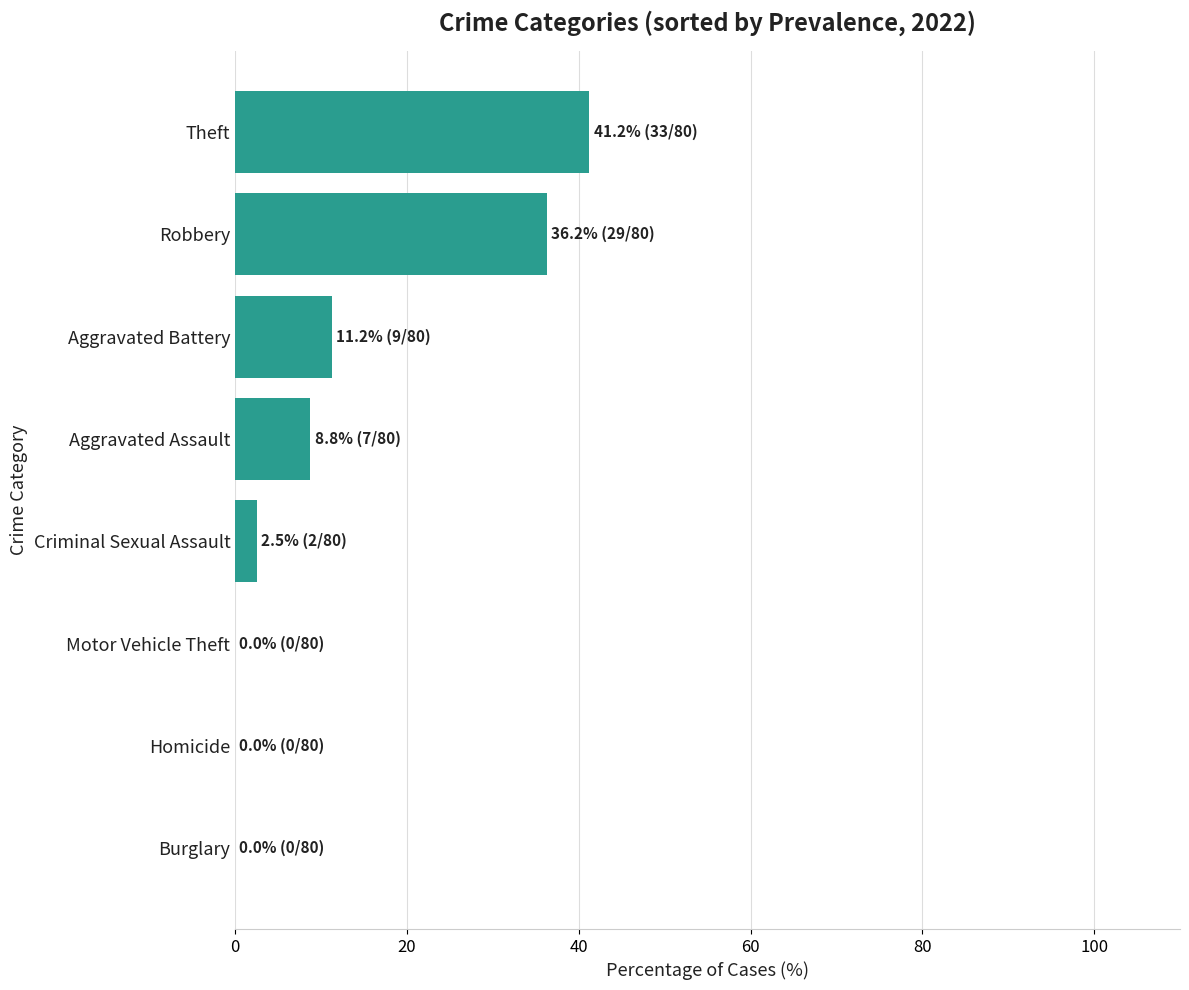

Are the bars grouped side by side (vs. stacked)?

No